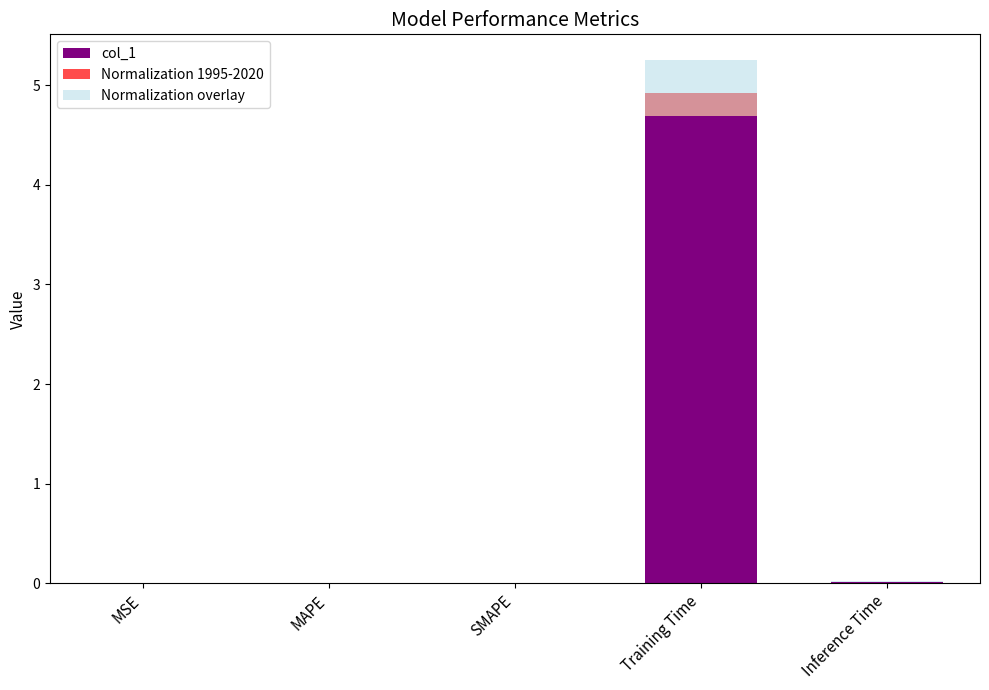

Between MSE and Inference Time, which series saw the biggest shift?

Normalization overlay